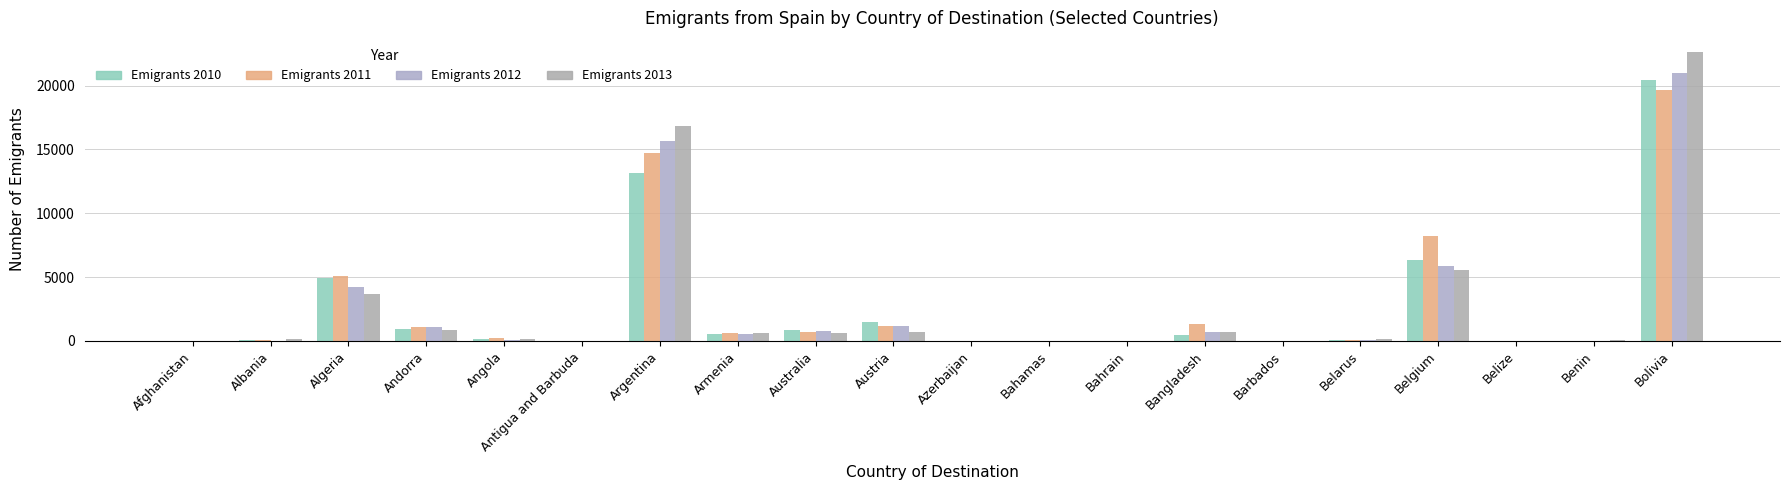

How many groups of bars are there?

20